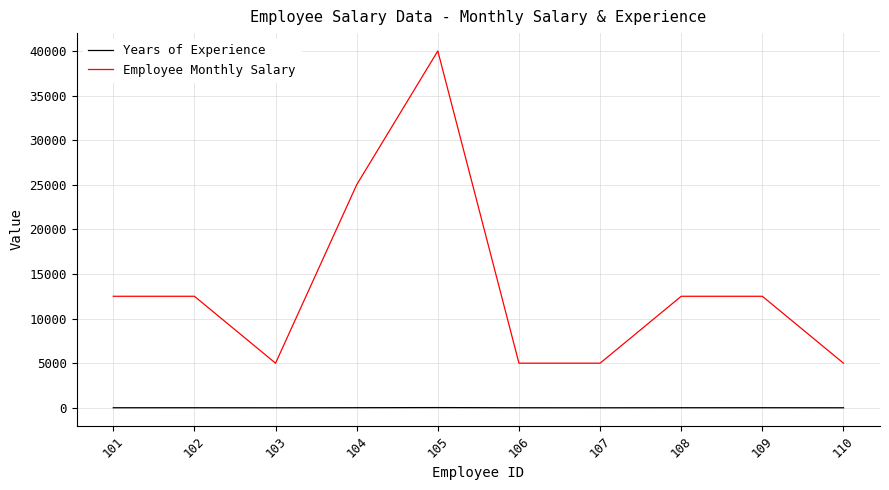

What is the difference between the second highest and minimum values in the Employee Monthly Salary series?

20000